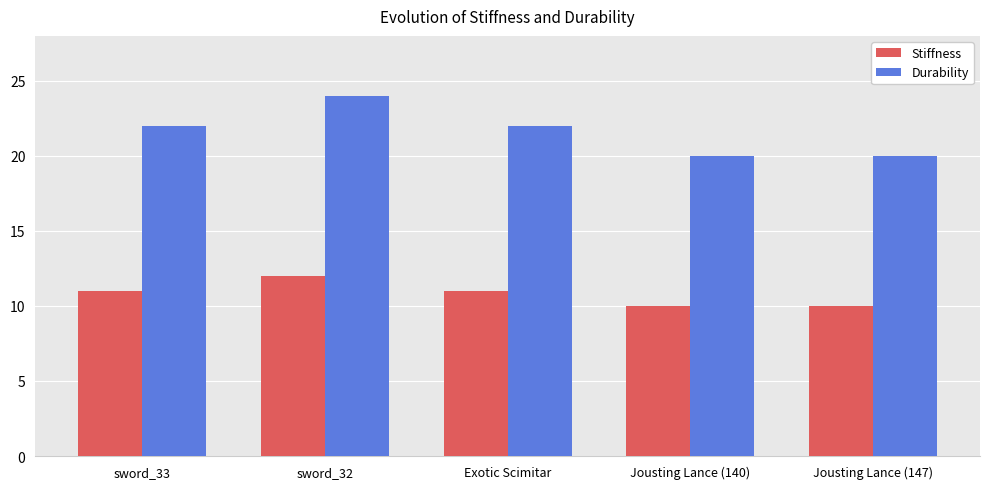

What value does the Durability series have at Jousting Lance (147)?

20